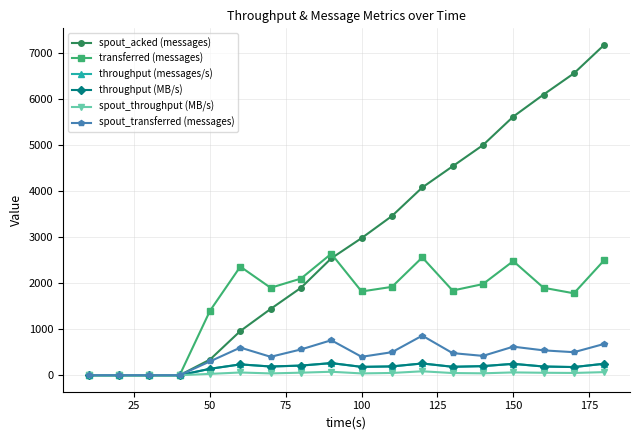

Where is transferred (messages) nearest to the value 1320?

50